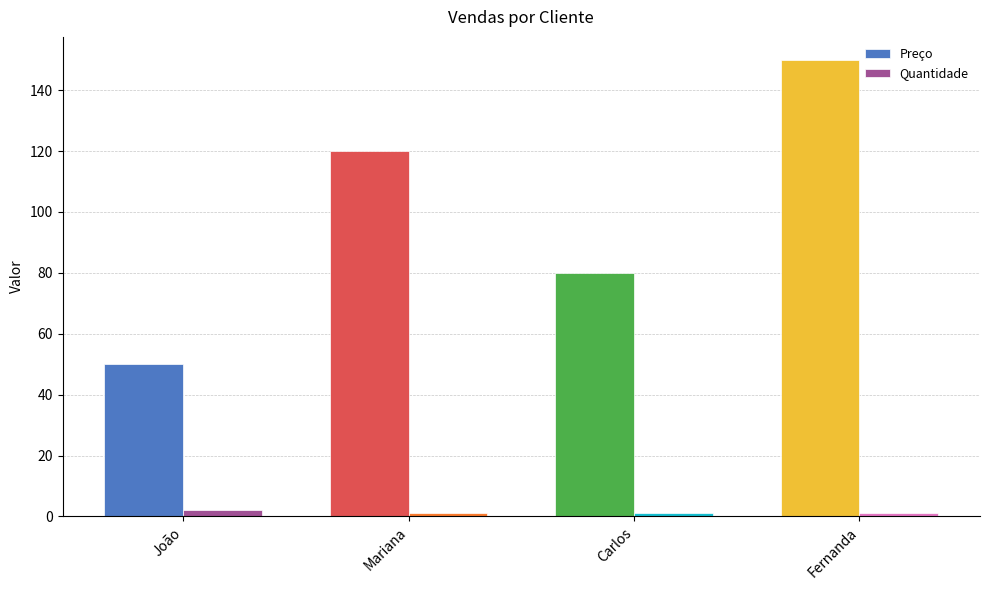

What is the maximum value shown in the chart?

150